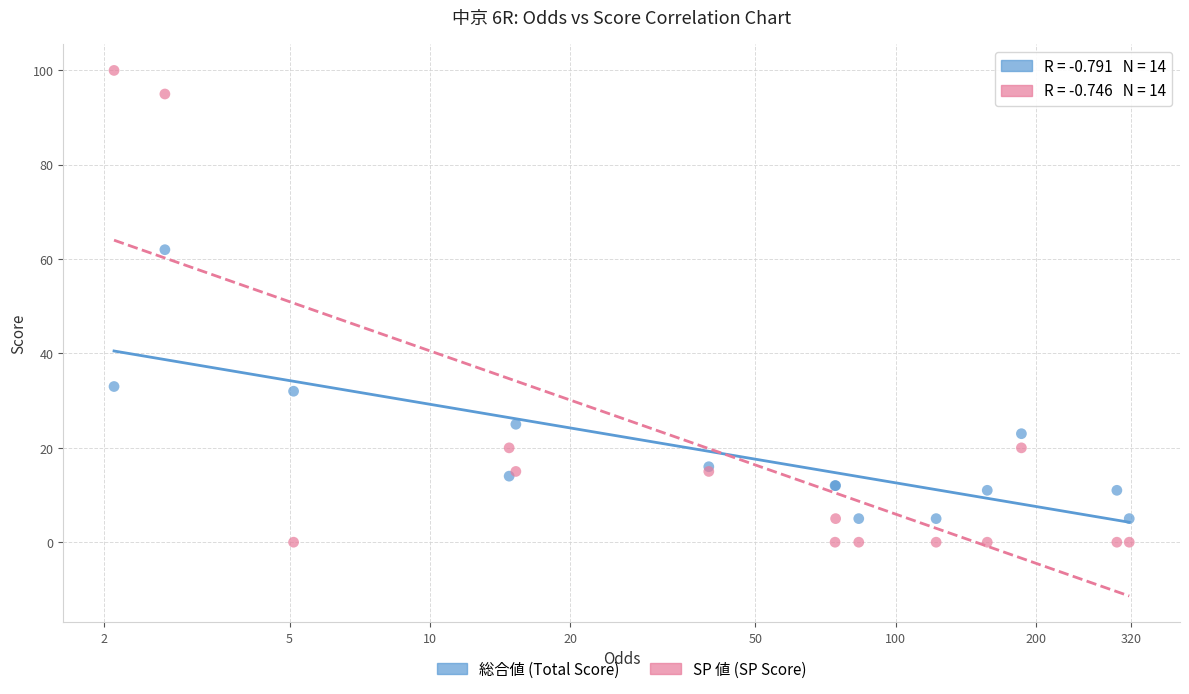

Which series has the largest Y range (max minus min)?

SP 値 (SP Score)